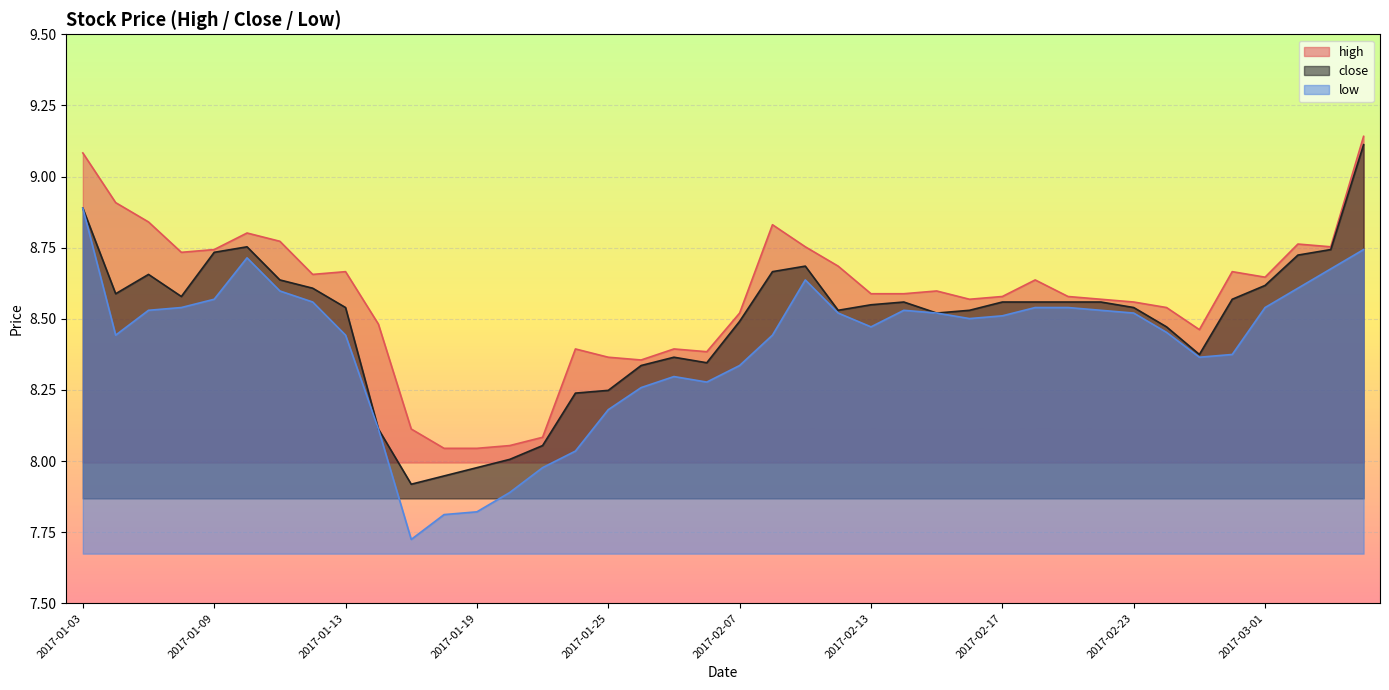

Between 2017-02-07 and 2017-01-23, which is larger?

2017-02-07